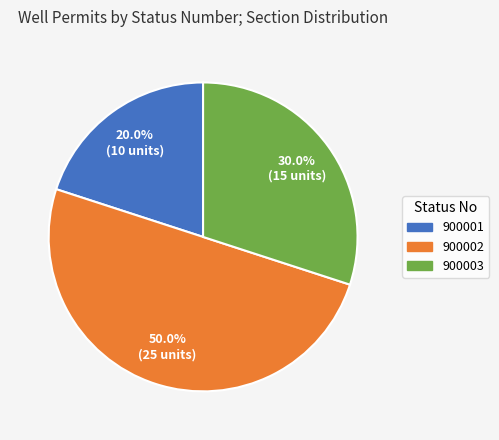

What percentage do 900003 and 900002 together represent?

80.0%